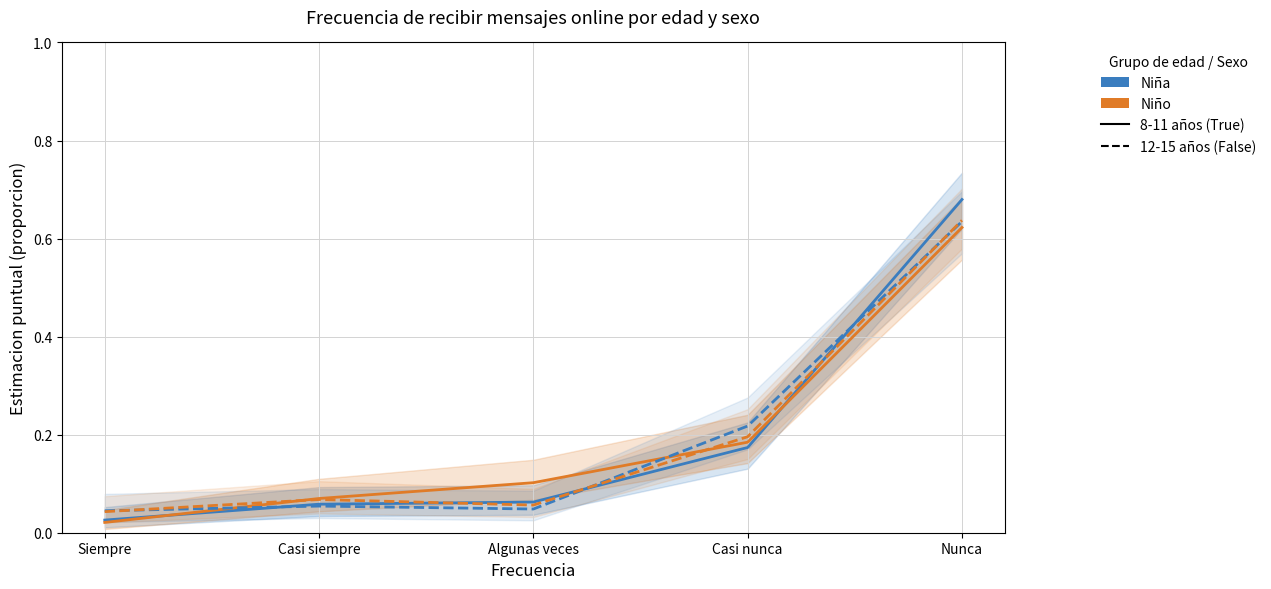

True or false: Niño 12-15 has more than 2 points higher than both neighbors.

False